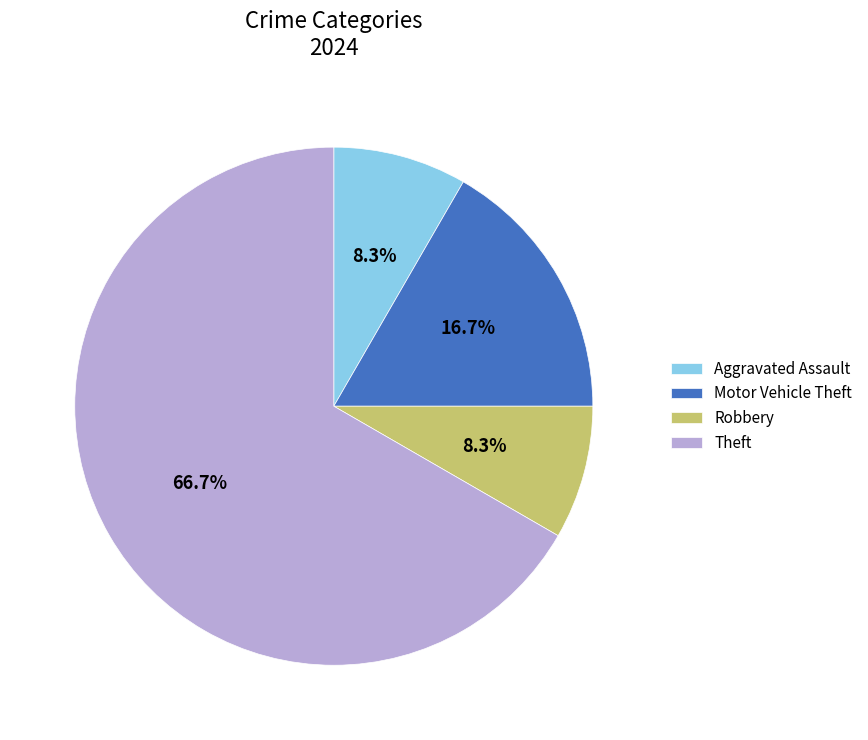

To the nearest percent, what portion does Aggravated Assault represent?

8%